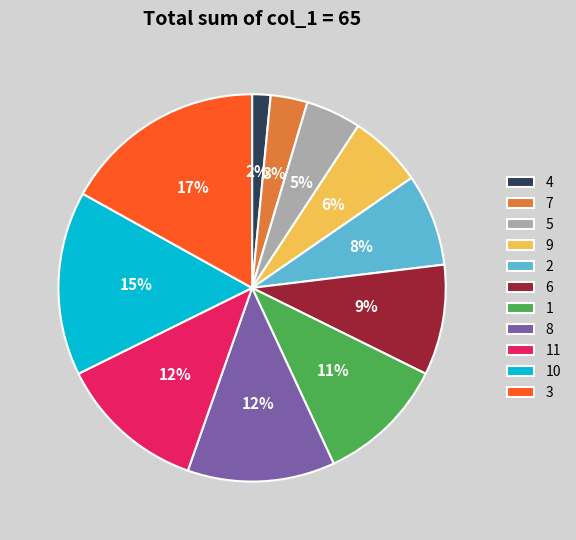

Is it true that 8 is 17% of the pie?

False